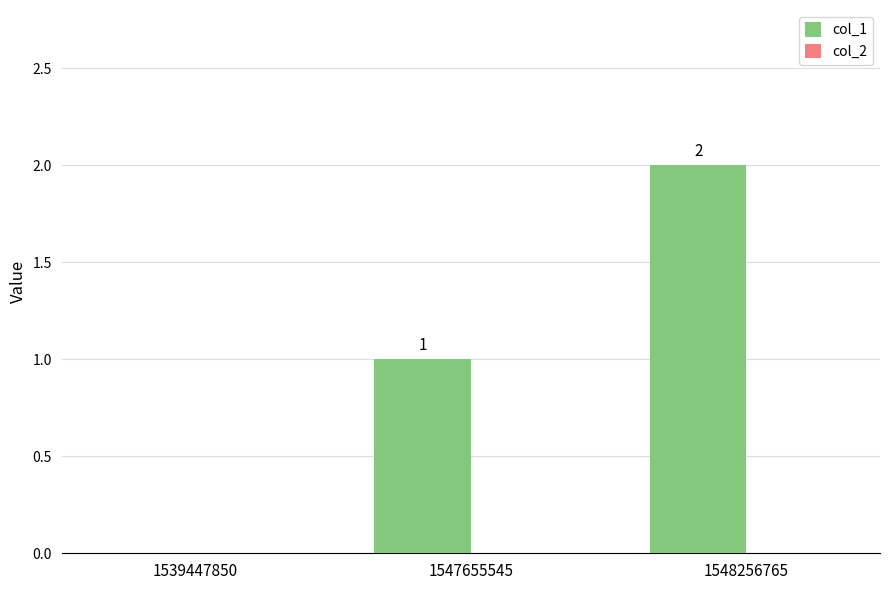

What is the greatest value displayed?

2